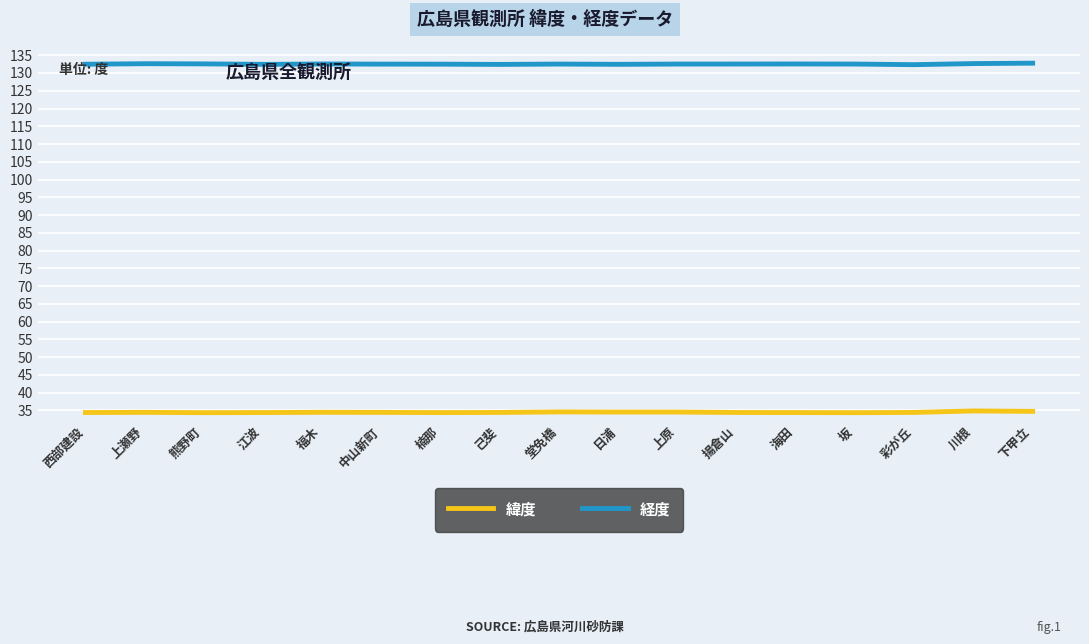

Which series has the largest total across all categories?

経度